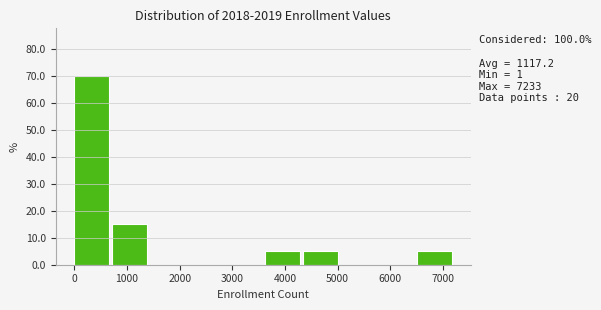

Over which range of the x-axis is the bar tallest?

0 to 700